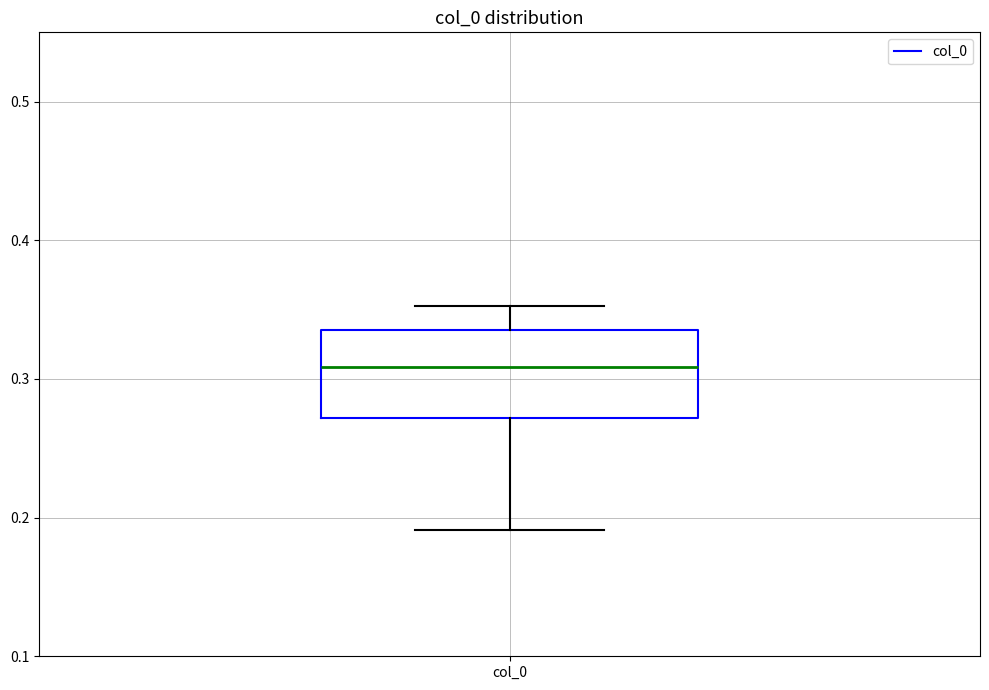

Transcribe this box plot: give where the median line is, the range the box spans, and where the two whiskers end, as read against the y-axis. The values are not printed on the chart, so give them approximately, as read against the axis.

median 0.31, box 0.27 to 0.34, whiskers 0.19 to 0.35